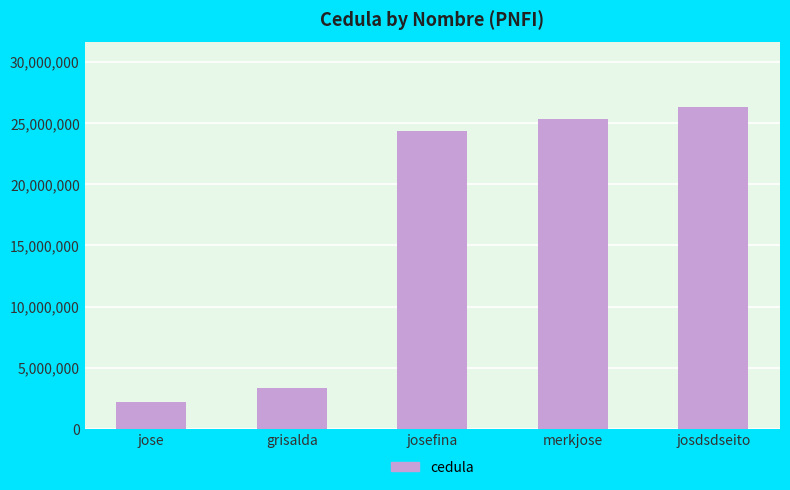

What is the difference between the values at grisalda and josdsdseito?

23000000